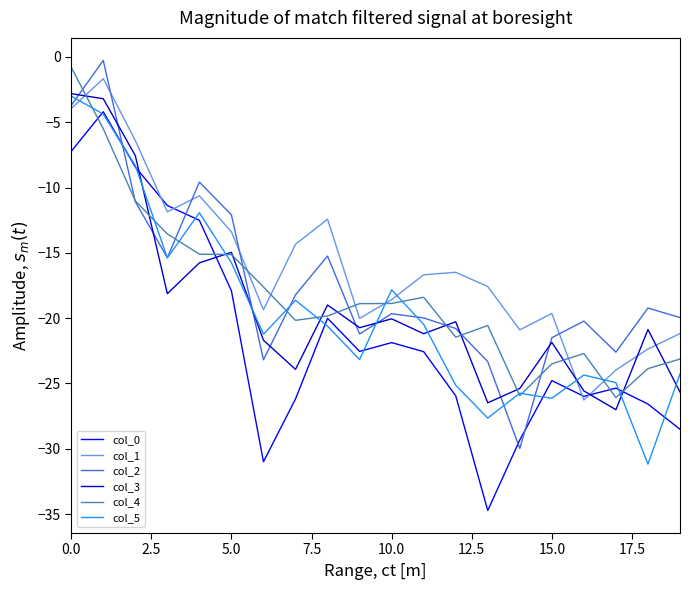

True or false: col_1 and col_5 intersect in this chart.

True